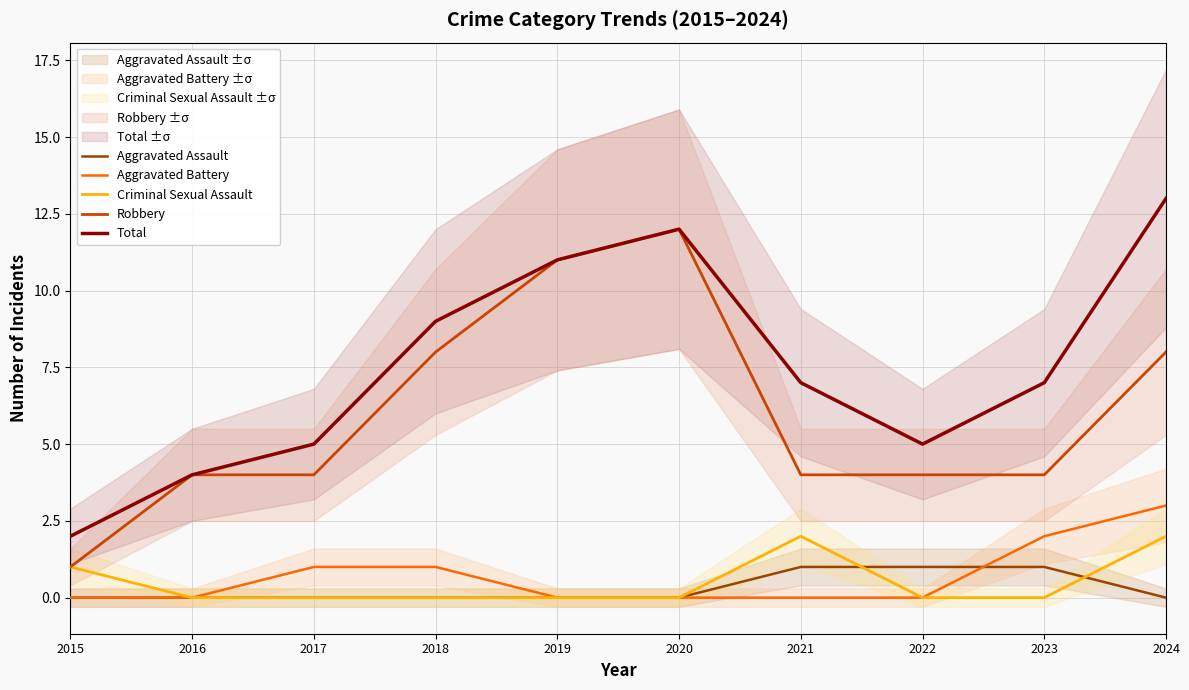

At which category does Total reach its first local valley?

2022